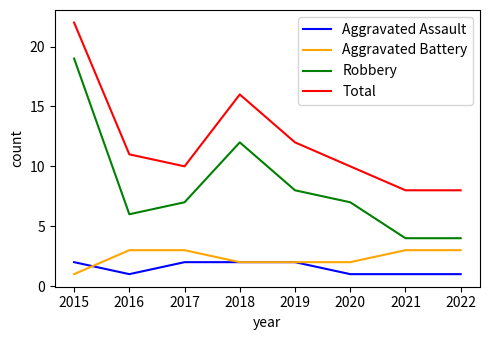

What is the maximum value shown in the chart?

22